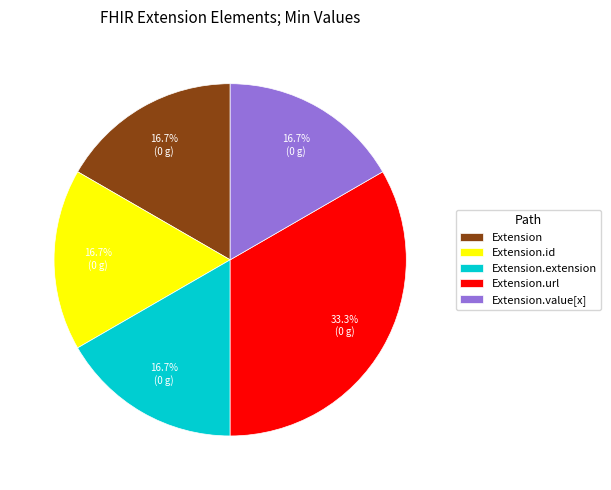

How many segments does this pie chart have?

5